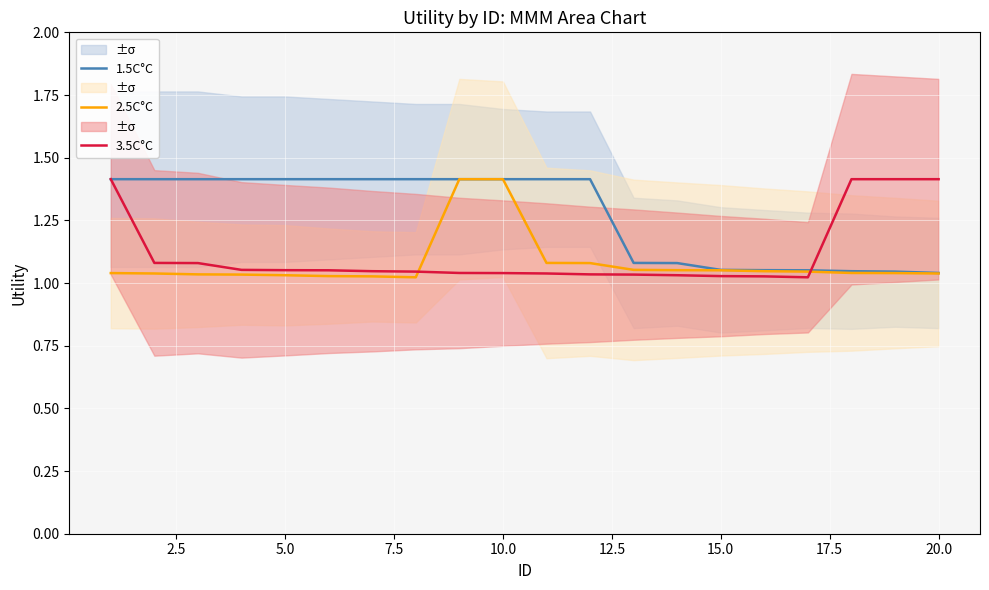

Which series has the widest spread of values?

2.5C°C